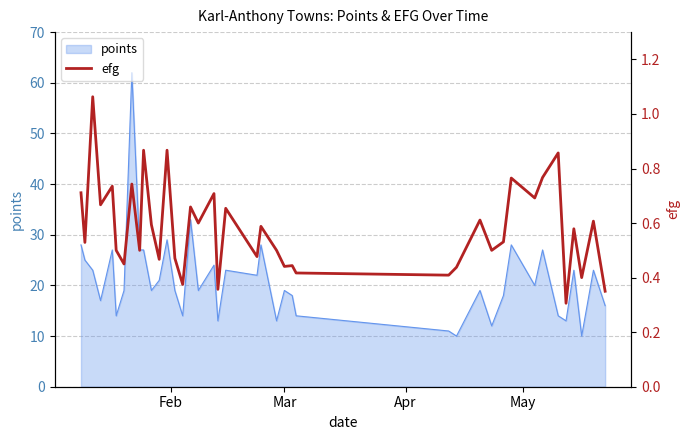

How many points are lower than both their immediate neighbors (excluding endpoints)?

15